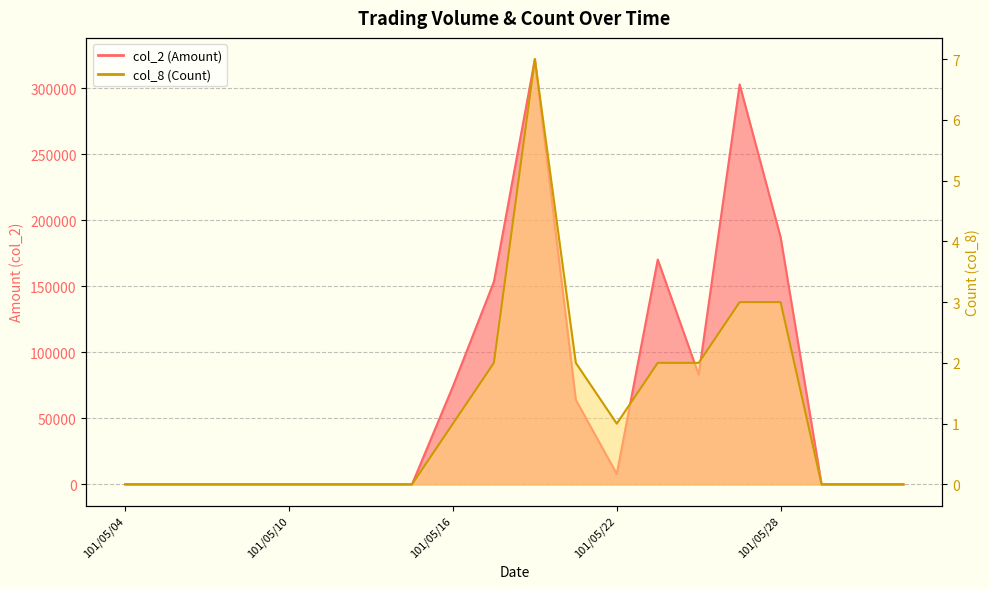

What is the average value of the col_8 (Count) series?

1